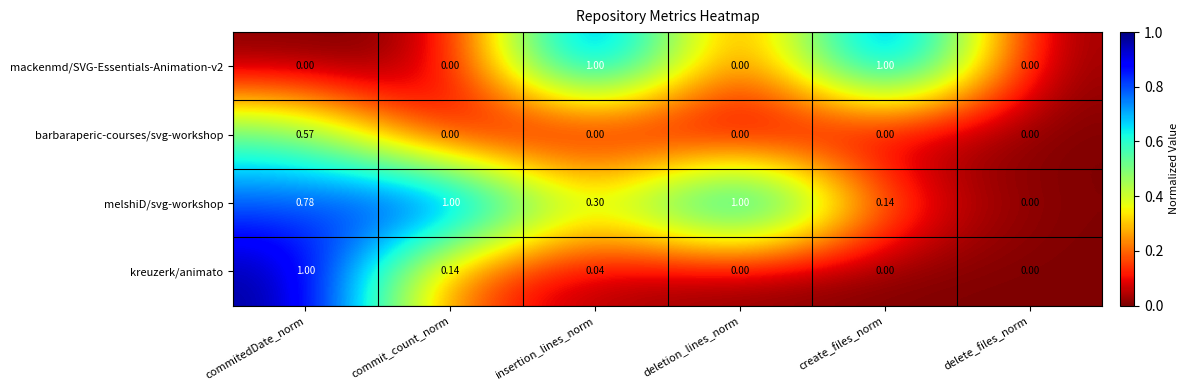

Which series has the largest total across all categories?

melshiD/svg-workshop